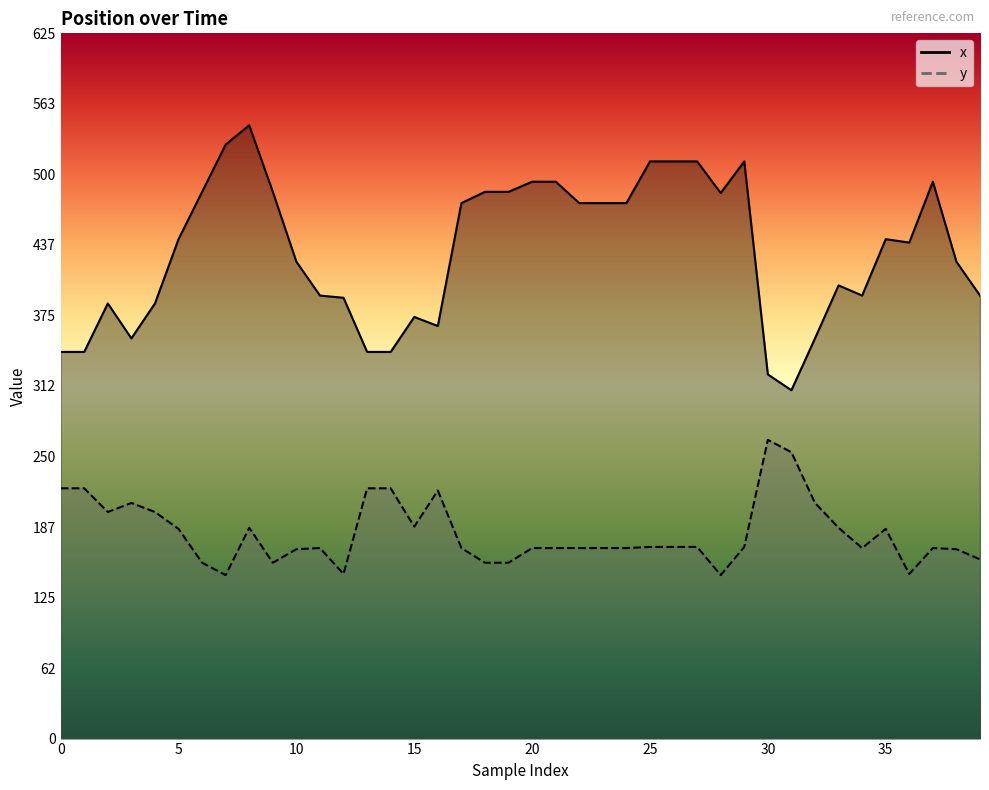

Rank the series by their maximum value, from lowest to highest.

y, x